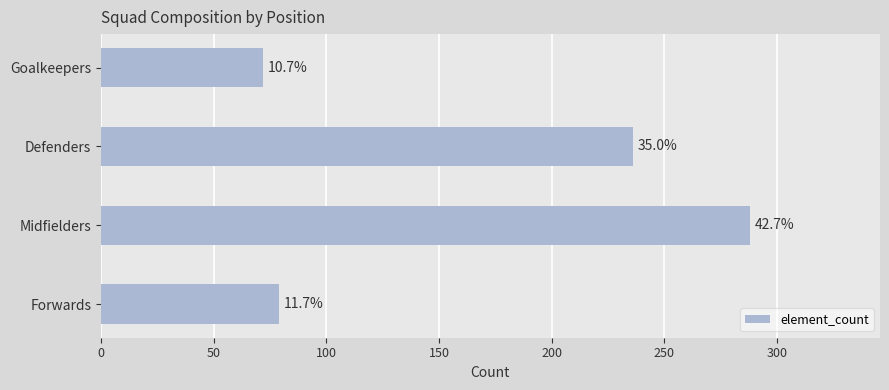

How many bars are there in total?

4